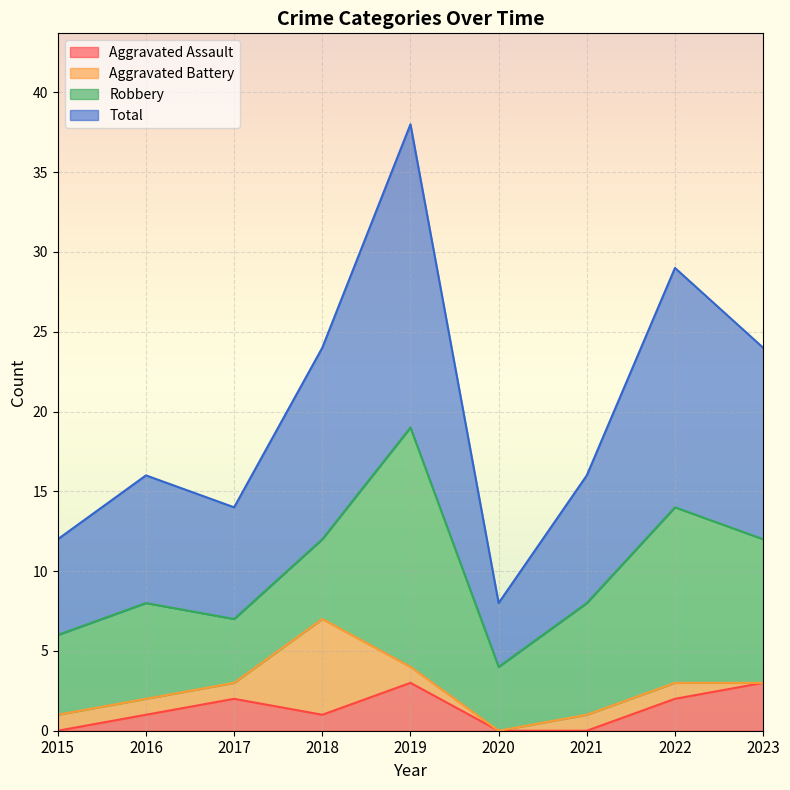

True or false: Total and Aggravated Assault intersect in this chart.

False